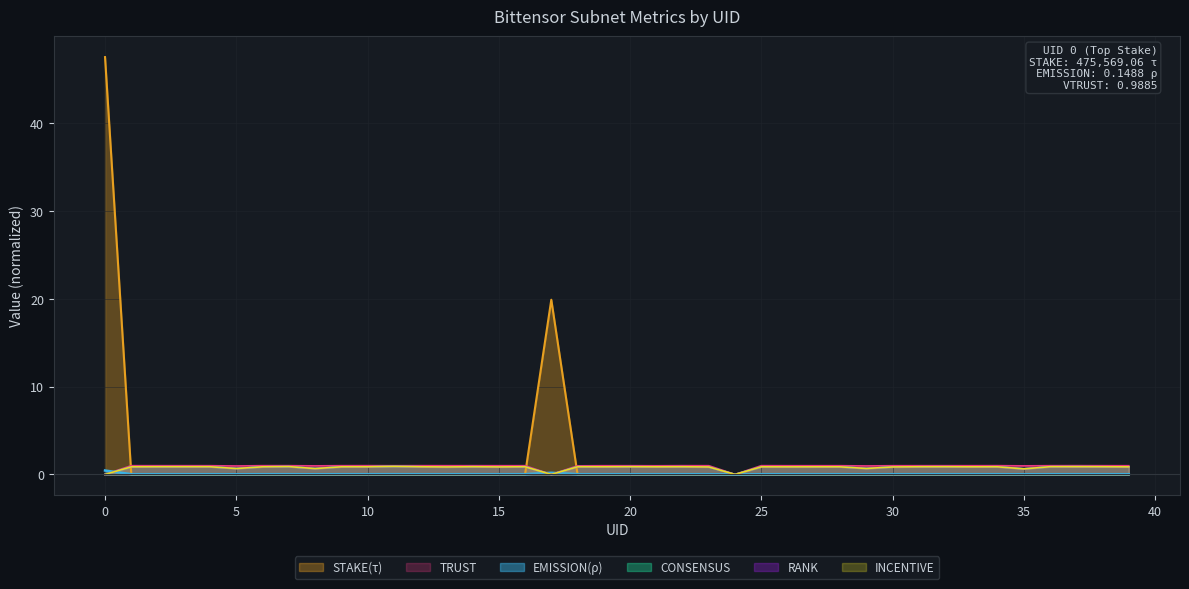

Between 7 and 22, which is larger?

7